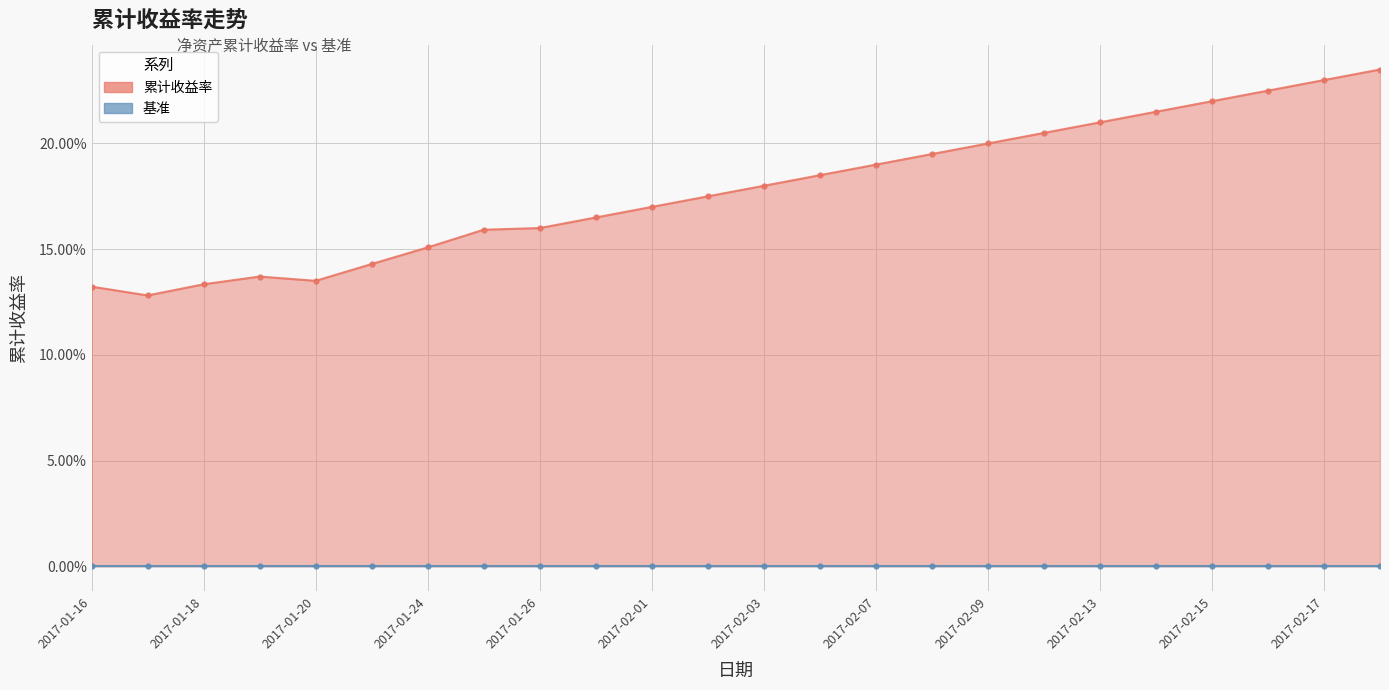

What is the difference between the second highest and minimum values?

0.1